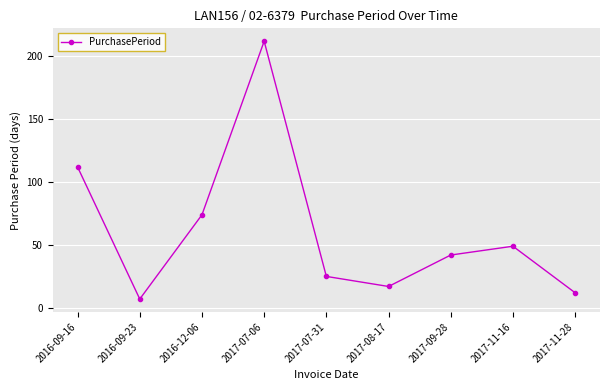

Reading left to right, extract all data points from this chart.

112	7	74	212	25	17	42	49	12